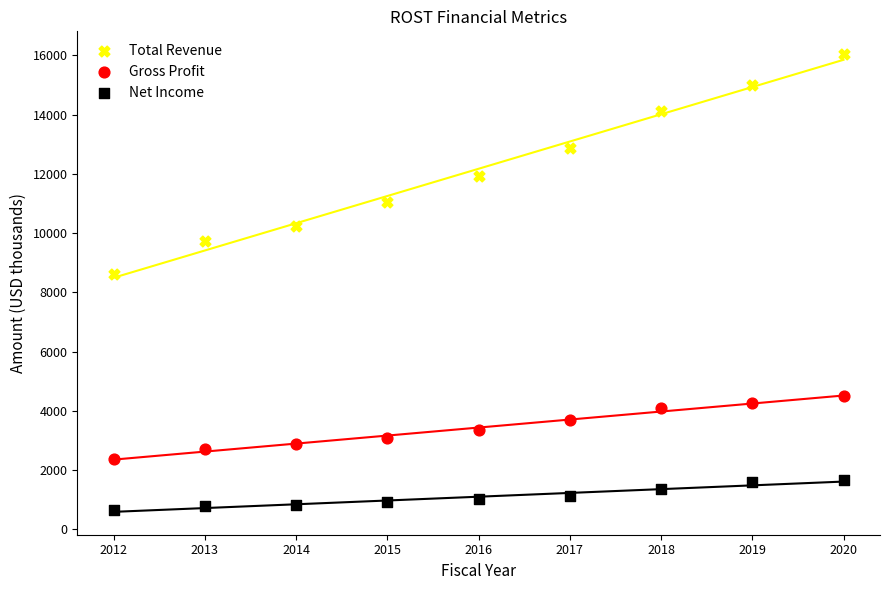

Which series reaches the maximum Y coordinate?

Total Revenue